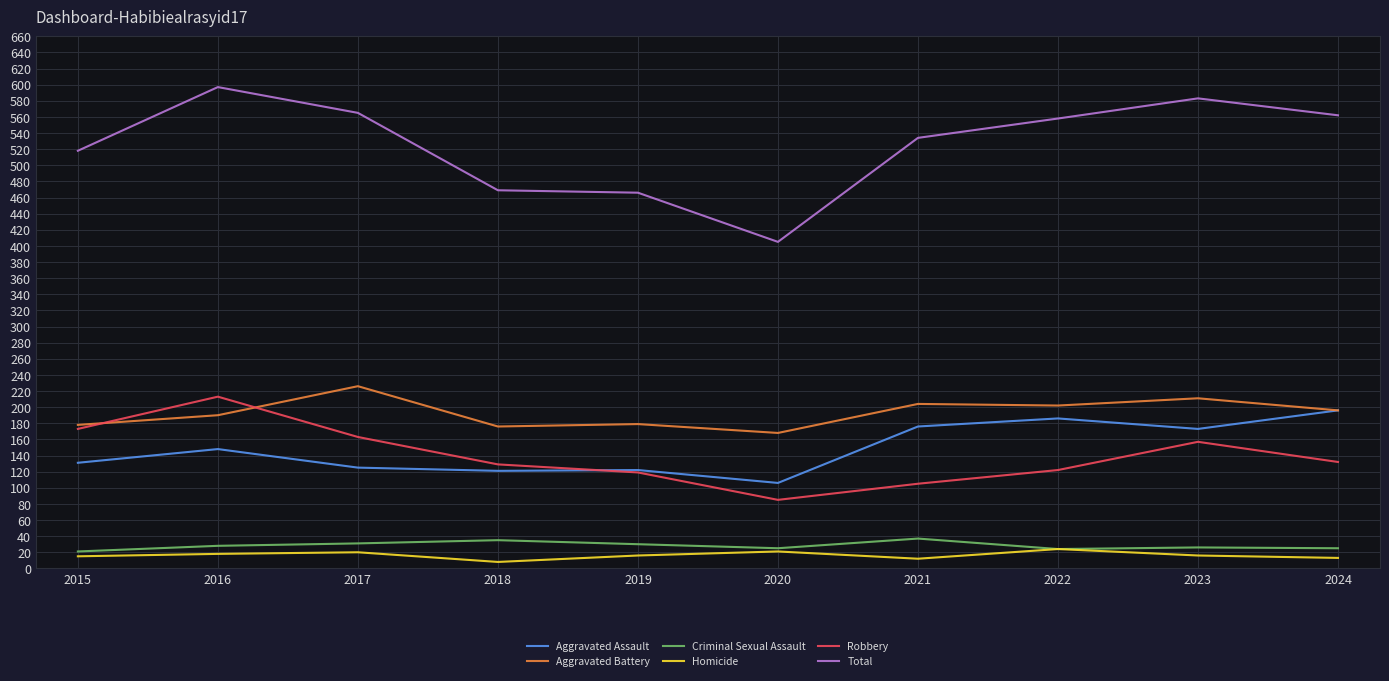

Which series has the largest total across all categories?

Total